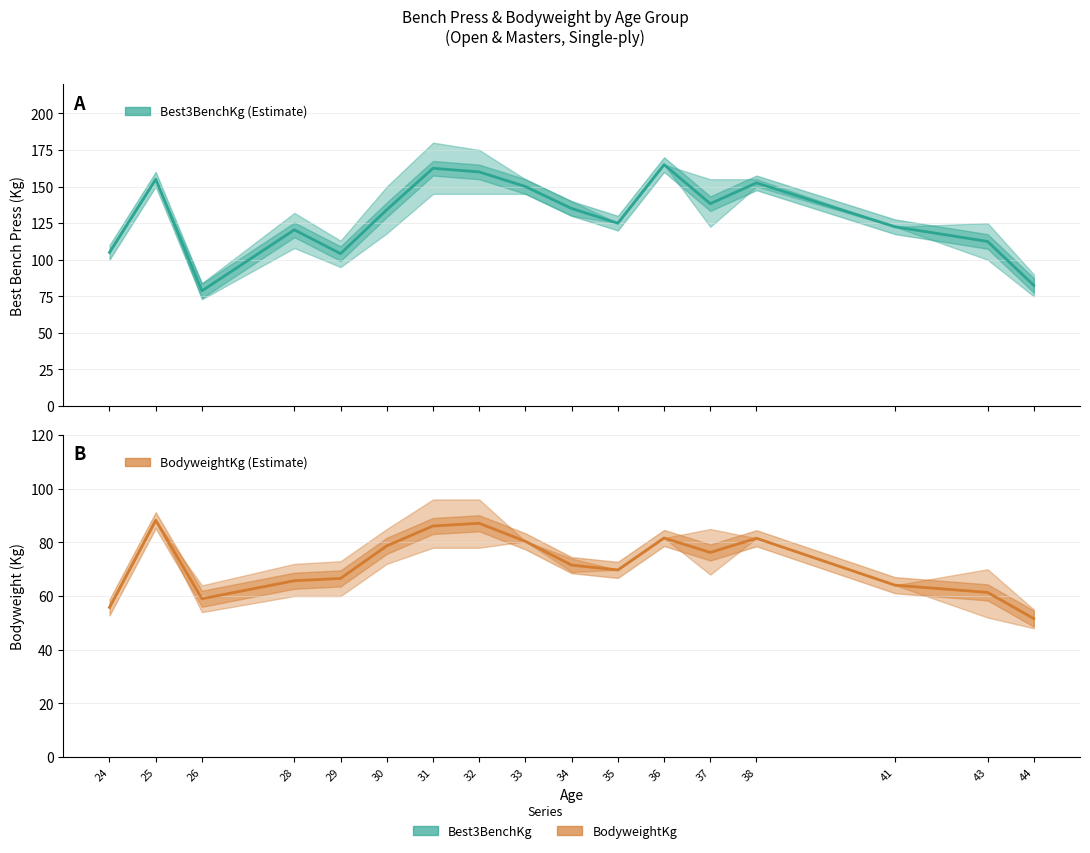

Which label corresponds to the smallest value in the chart?

44